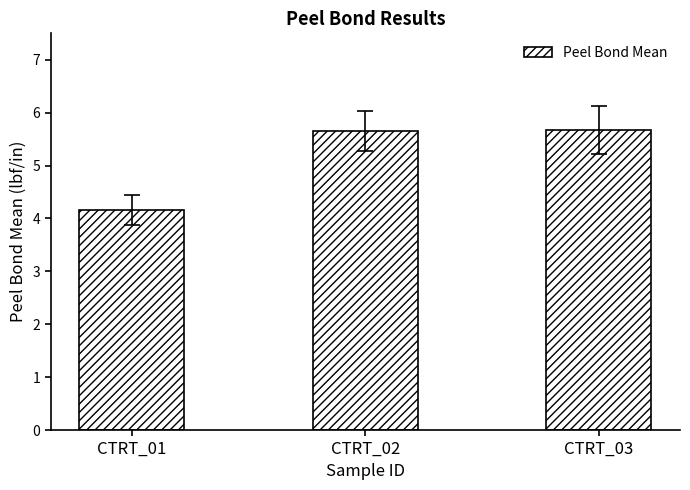

What is the greatest value displayed?

5.7